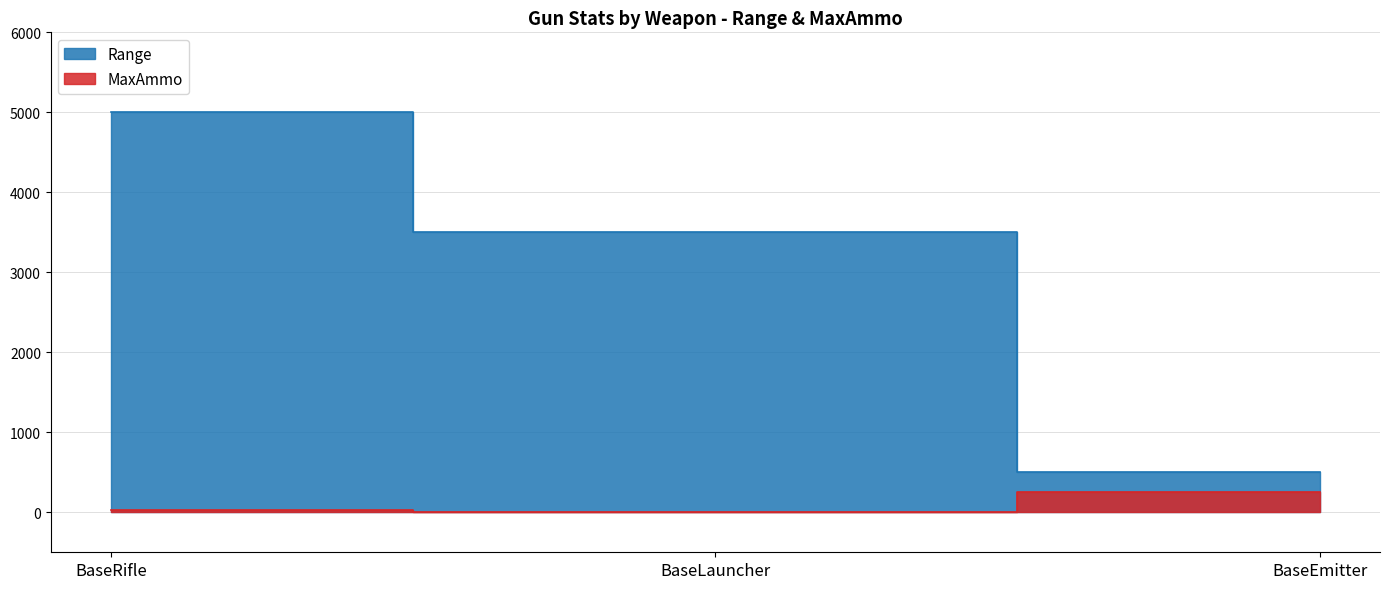

Reading right to left, extract all data points from this chart.

Range: 500	3500	5000
MaxAmmo: 250	2	25